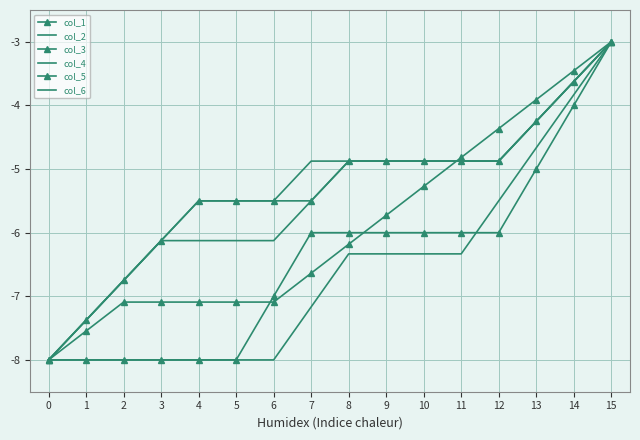

How many lines are shown in the chart?

6